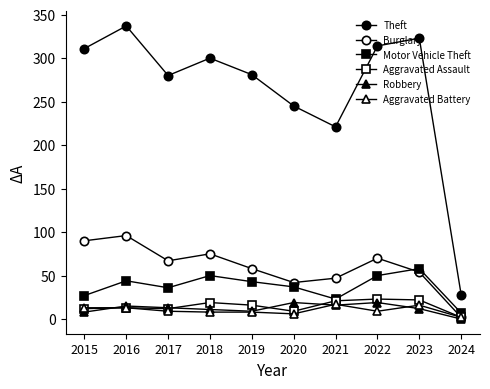

In Theft, how many points are higher than both neighbors (excluding endpoints)?

3